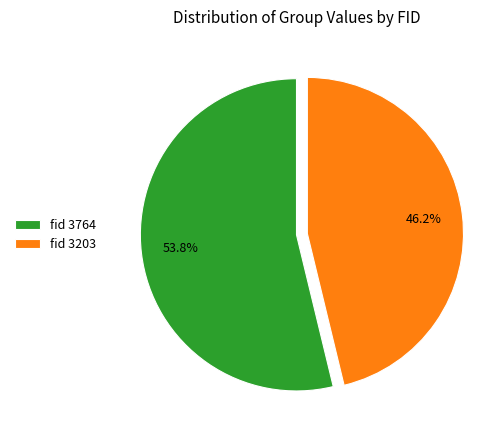

Does fid 3203 account for over 50% of the chart?

No